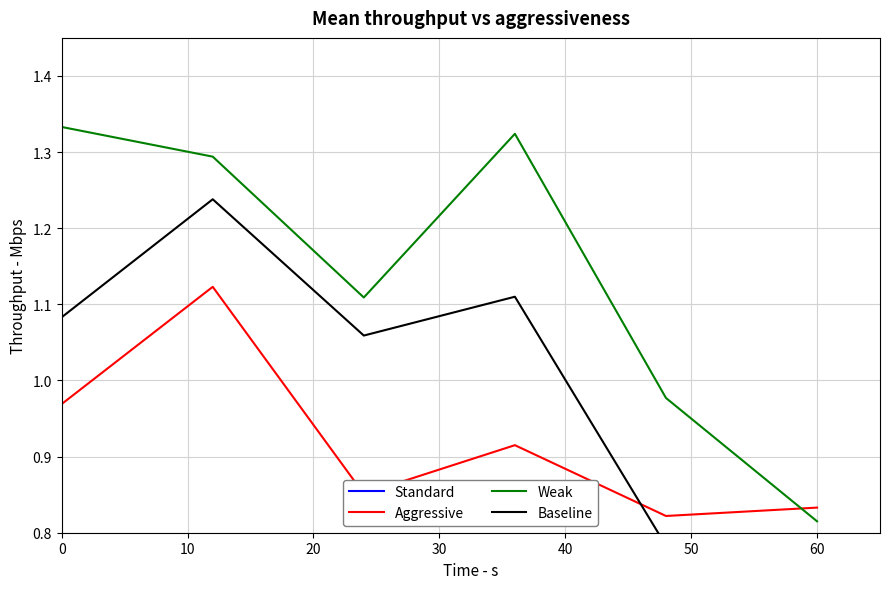

What is the value of the Aggressive point at the 2nd from the left?

1.1